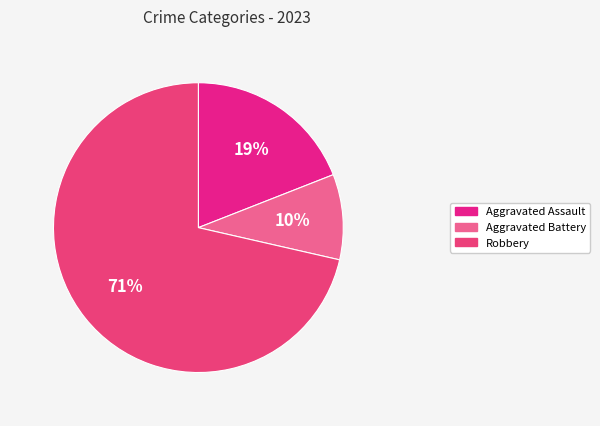

What percentage do Aggravated Battery and Robbery together represent?

81.0%